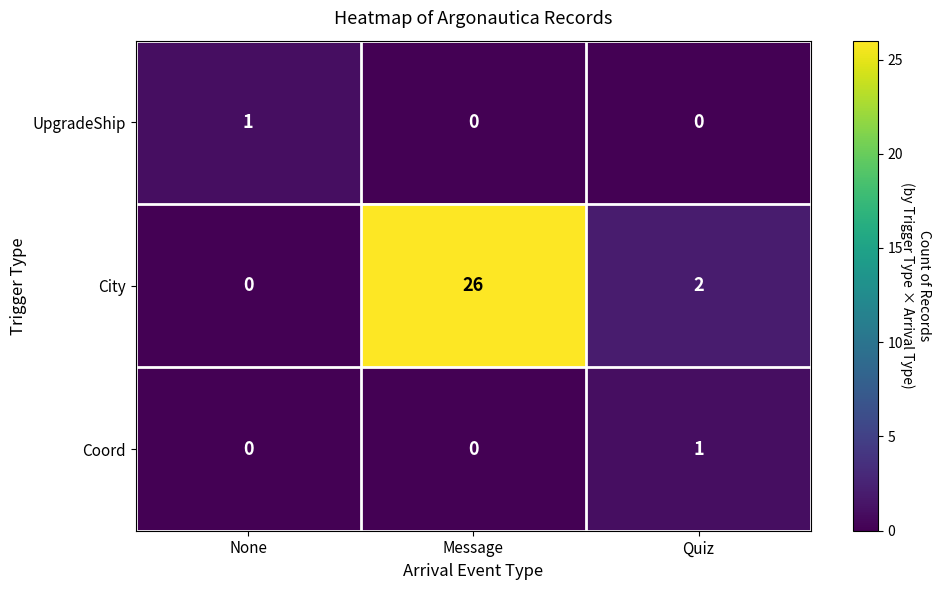

What is the difference between the maximum and second lowest values in the City series?

24